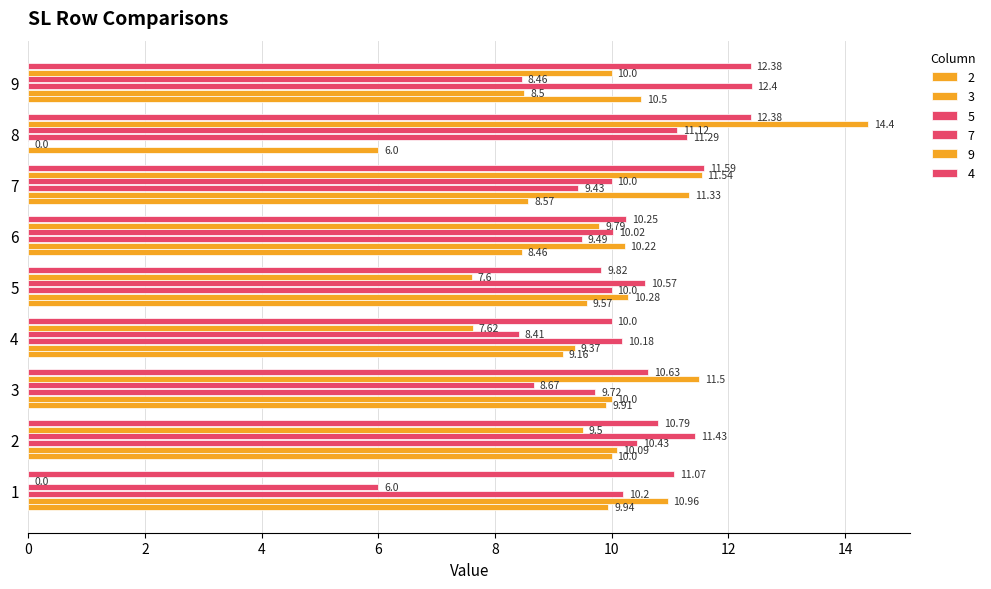

Count the number of categories in the chart.

9